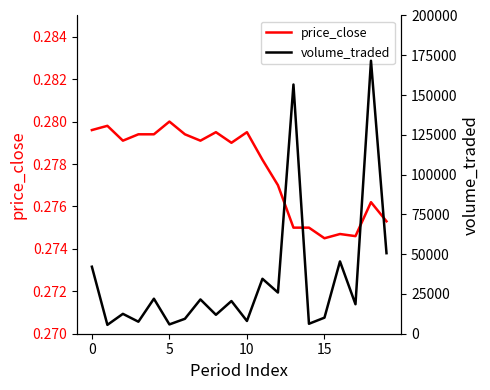

The price_close series shows 0.1 at 15. True or false?

False